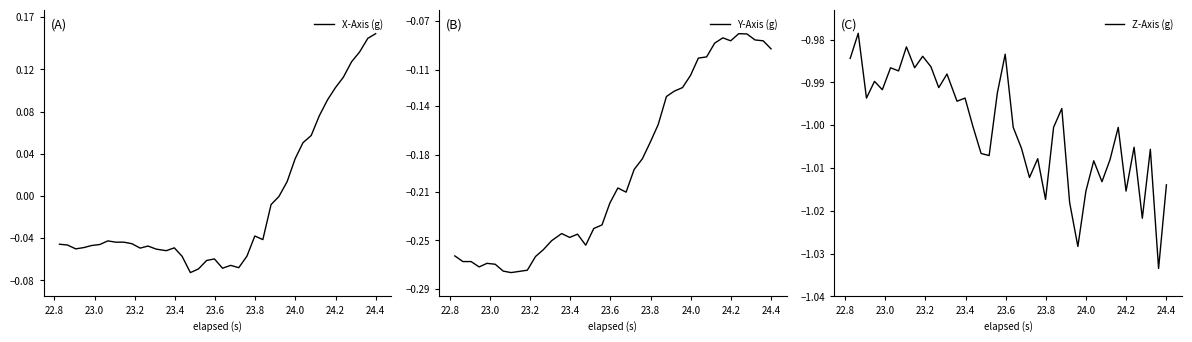

Which series has the largest total across all categories?

X-Axis (g)